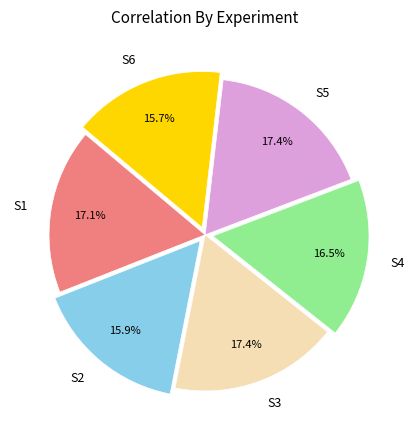

Is there any slice that represents more than half of the pie?

No